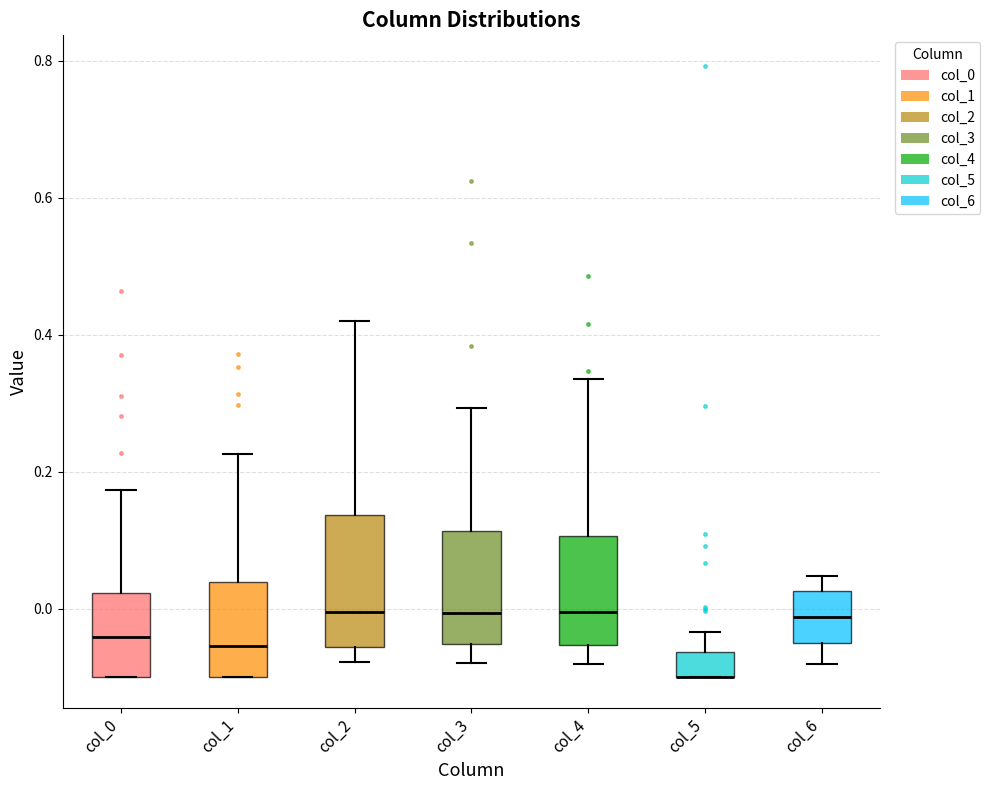

Reading left to right, transcribe this box plot: for each box, give where its median line is, the range the box spans, and where its two whiskers end, as read against the y-axis. The values are not printed on the chart, so give them approximately, as read against the axis.

col_0: median -0.04, box -0.10 to 0.02, whiskers -0.10 to 0.18
col_1: median -0.06, box -0.10 to 0.04, whiskers -0.10 to 0.22
col_2: median 0.00, box -0.06 to 0.14, whiskers -0.08 to 0.42
col_3: median 0.00, box -0.06 to 0.12, whiskers -0.08 to 0.30
col_4: median 0.00, box -0.06 to 0.10, whiskers -0.08 to 0.34
col_5: median -0.10 (drawn on the box's lower edge), box -0.10 to -0.06, whiskers -0.10 to -0.04
col_6: median -0.02, box -0.06 to 0.02, whiskers -0.08 to 0.04